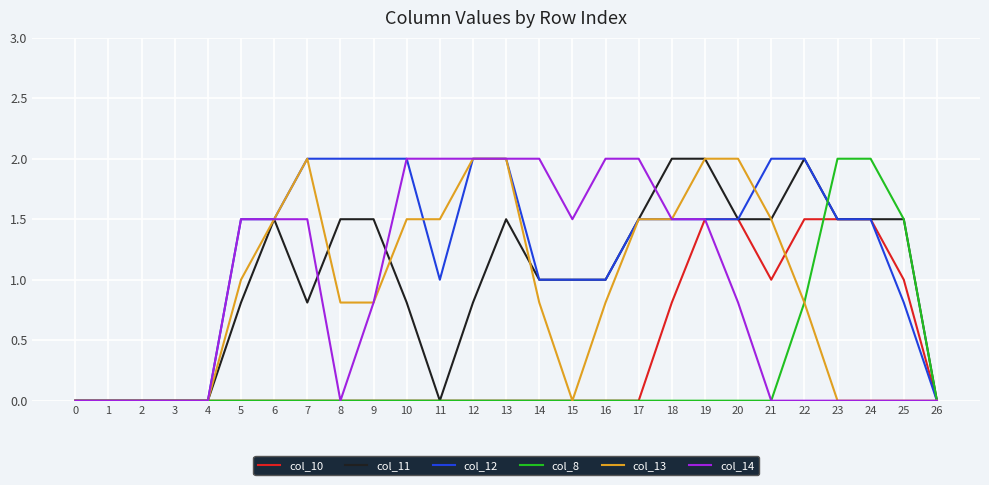

Is it true that col_11 equals 1.5 at 13?

True